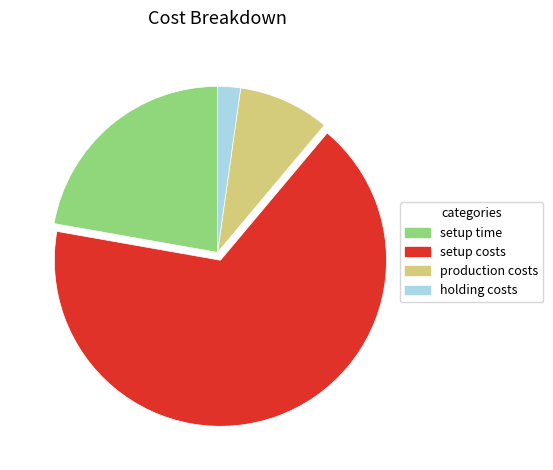

What is the smallest slice in the pie chart?

holding costs